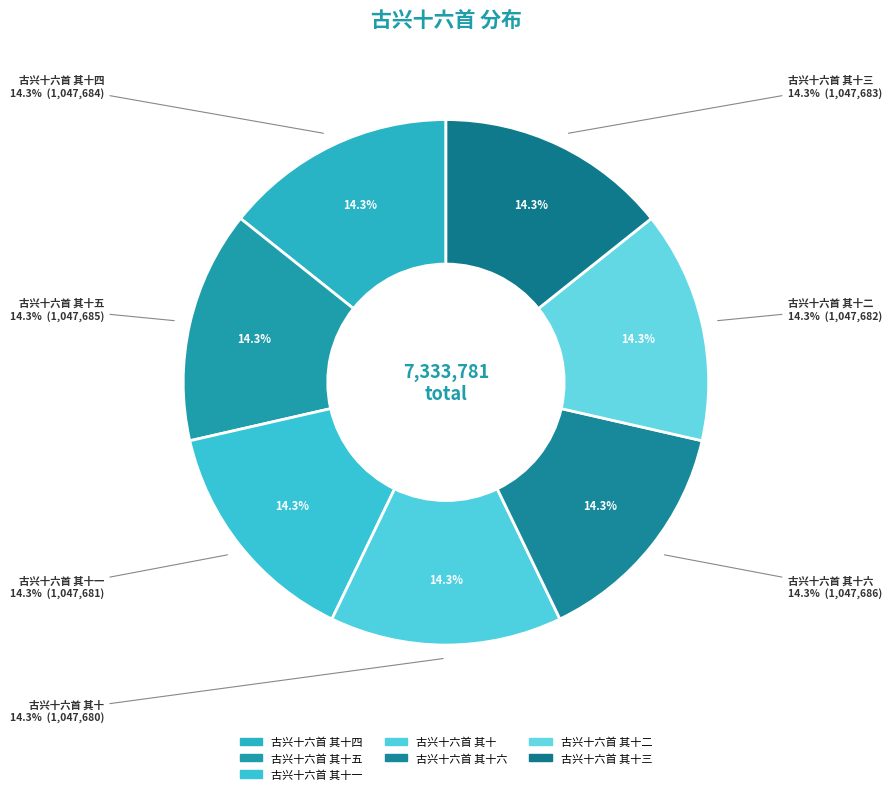

Combined, do 古兴十六首 其十 and 古兴十六首 其十六 account for over 50%?

No